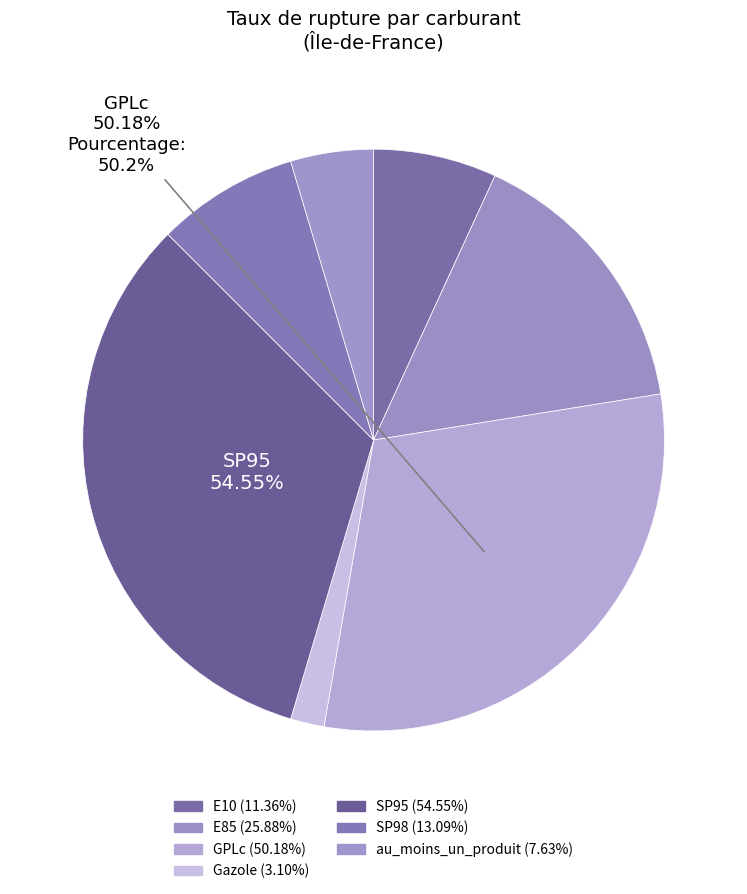

To the nearest percent, what is the average slice percentage?

14%